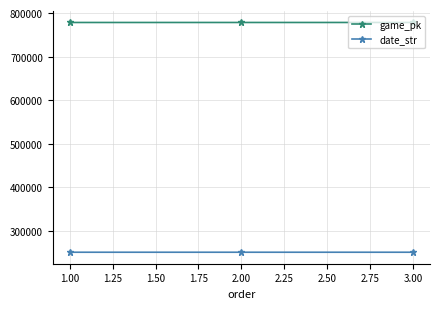

How many series are shown in this chart?

2